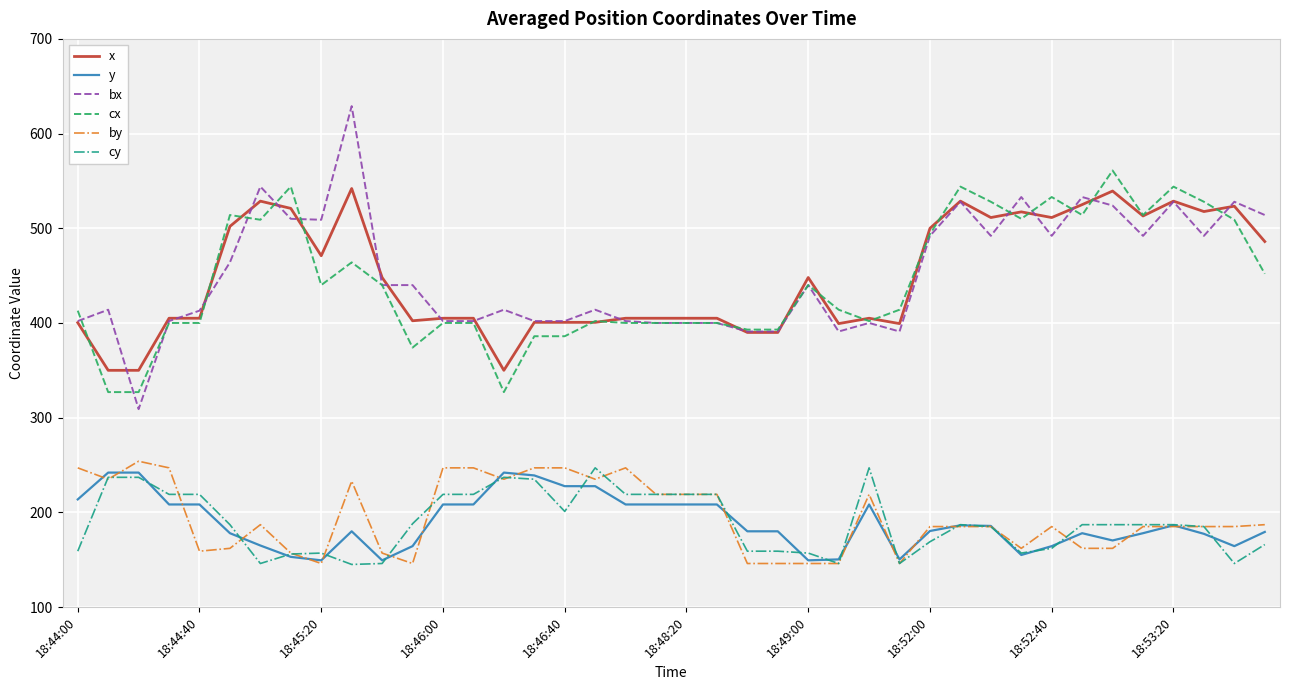

Which series has the largest range (max minus min)?

bx